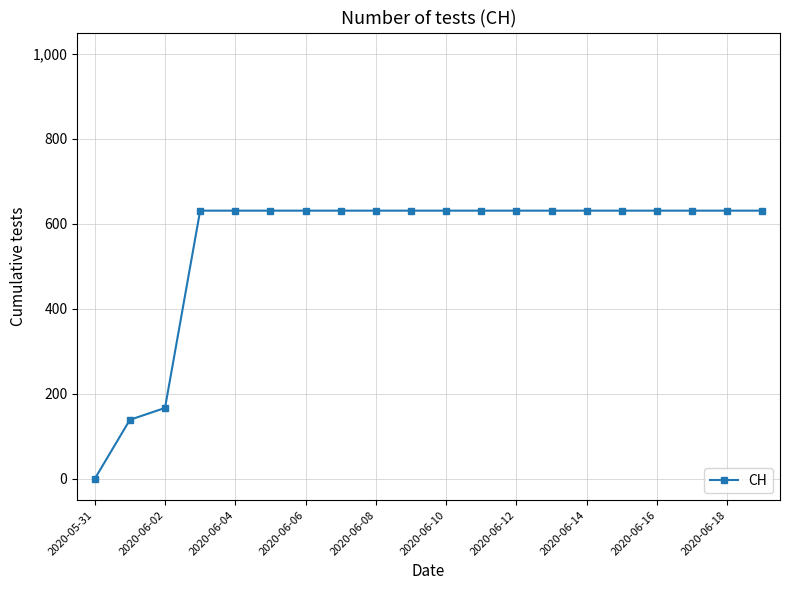

What is the maximum value shown in the chart?

631